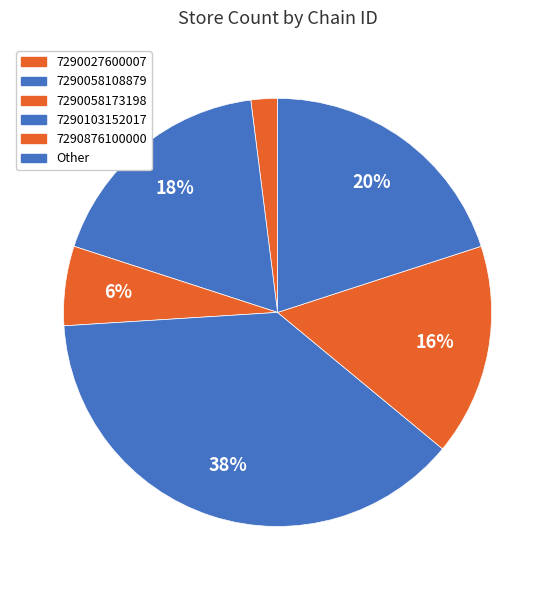

How many slices are in this pie chart?

6